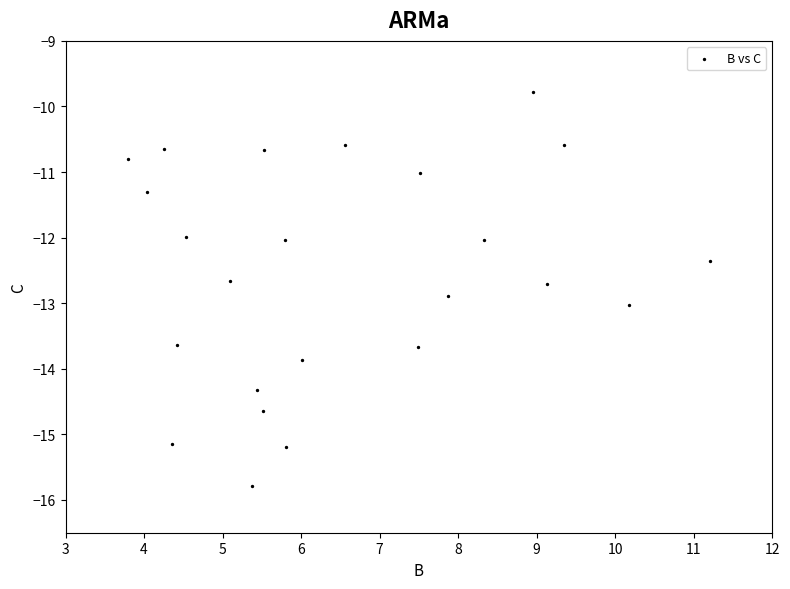

What is the range of X values (max minus min)?

7.4